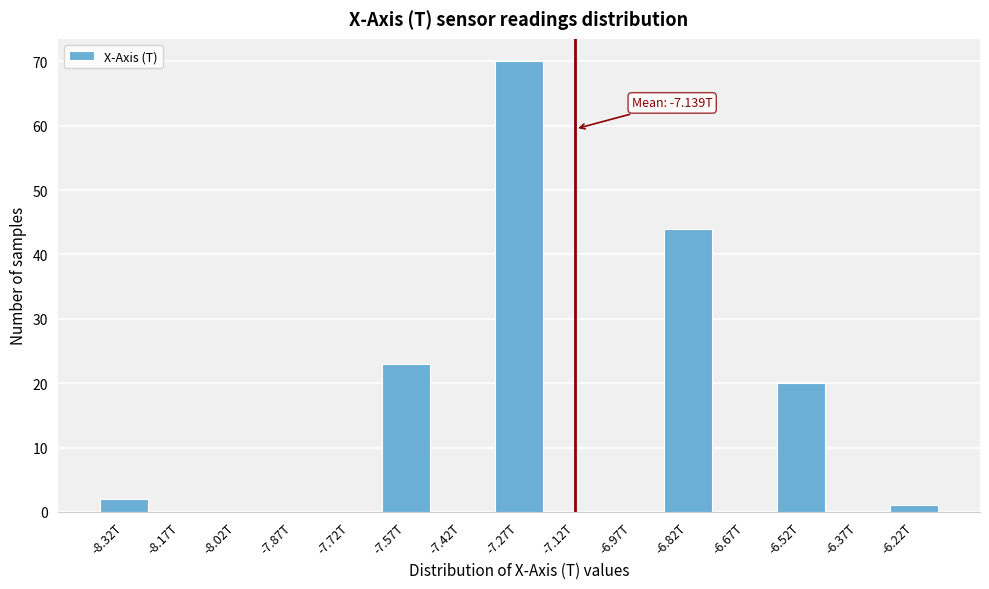

Reading left to right, transcribe all the data shown in this chart.

-8.32T=2	-8.17T=0	-8.02T=0	-7.87T=0	-7.72T=0	-7.57T=23	-7.42T=0	-7.27T=70	-7.12T=0	-6.97T=0	-6.82T=44	-6.67T=0	-6.52T=20	-6.37T=0	-6.22T=1